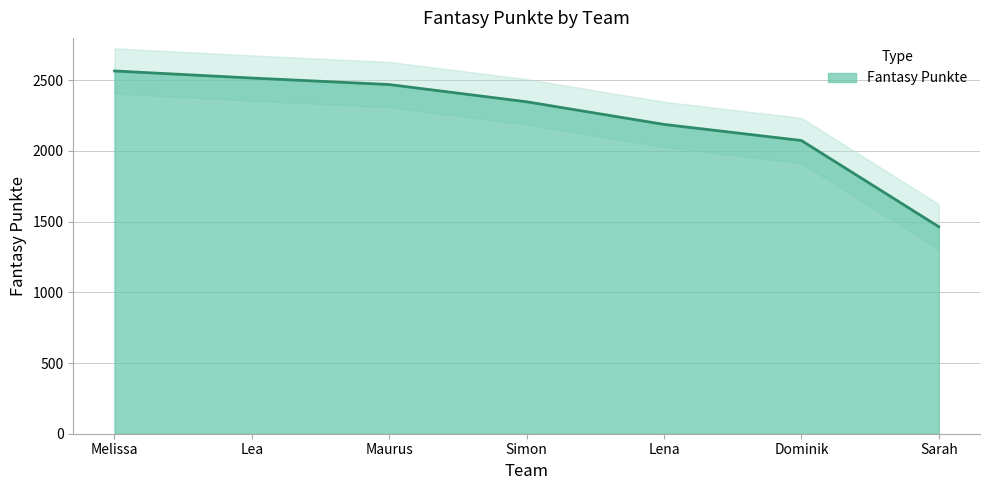

What is the minimum value shown in the chart?

1464